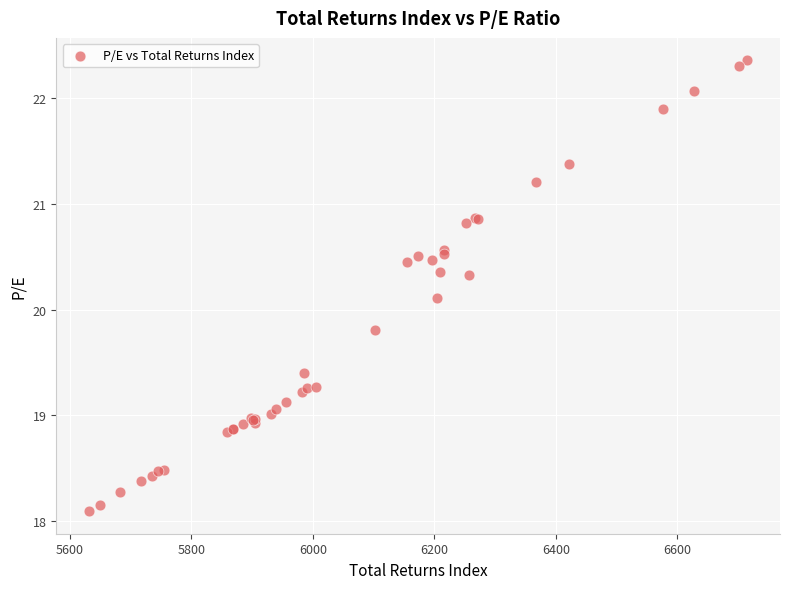

What Y value in the scatter plot is closest to 20?

20.1